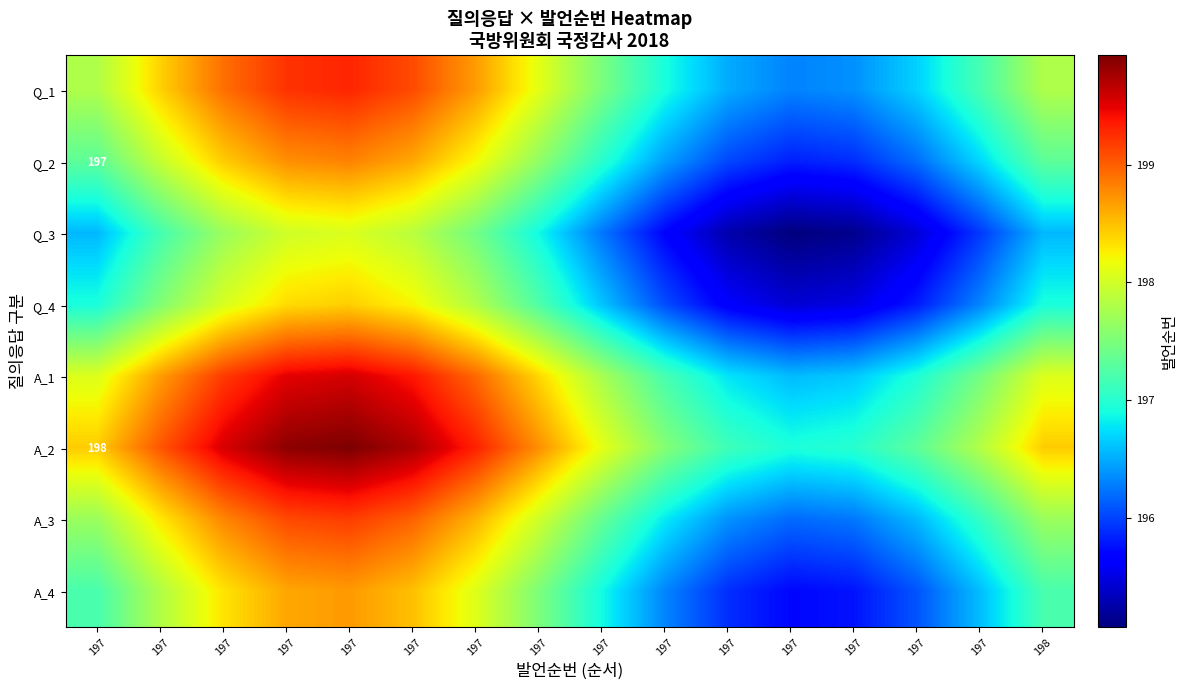

The A_2 series shows 283.2 at 197. True or false?

False